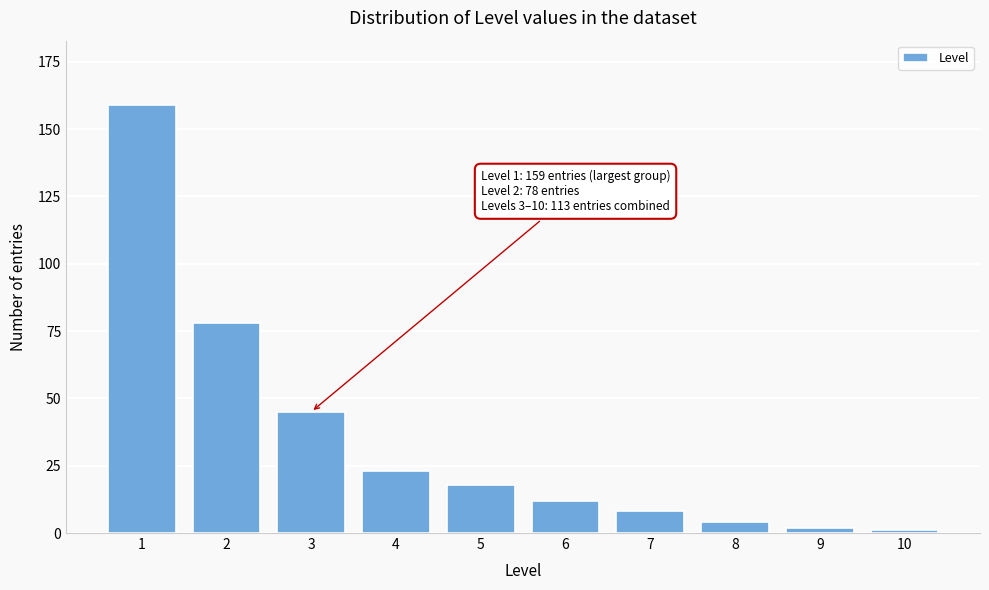

Reading right to left, extract all data points from this chart.

10=1	9=2	8=4	7=8	6=12	5=18	4=23	3=45	2=78	1=159